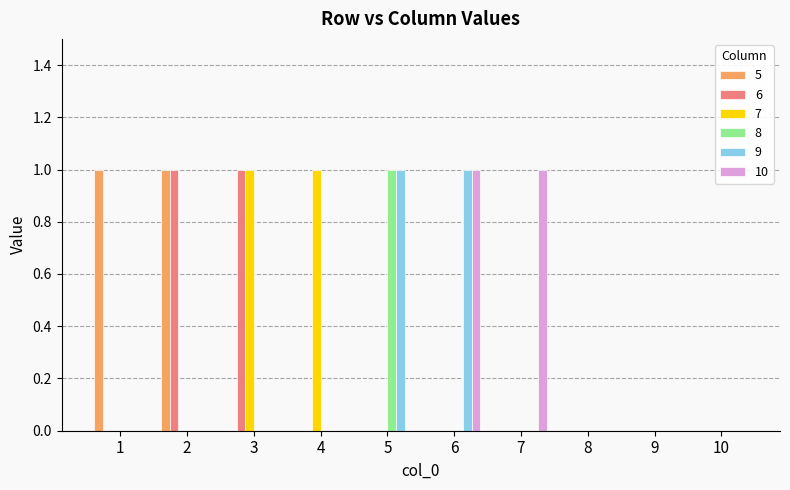

Is it true that 10 equals 0 at 4?

True